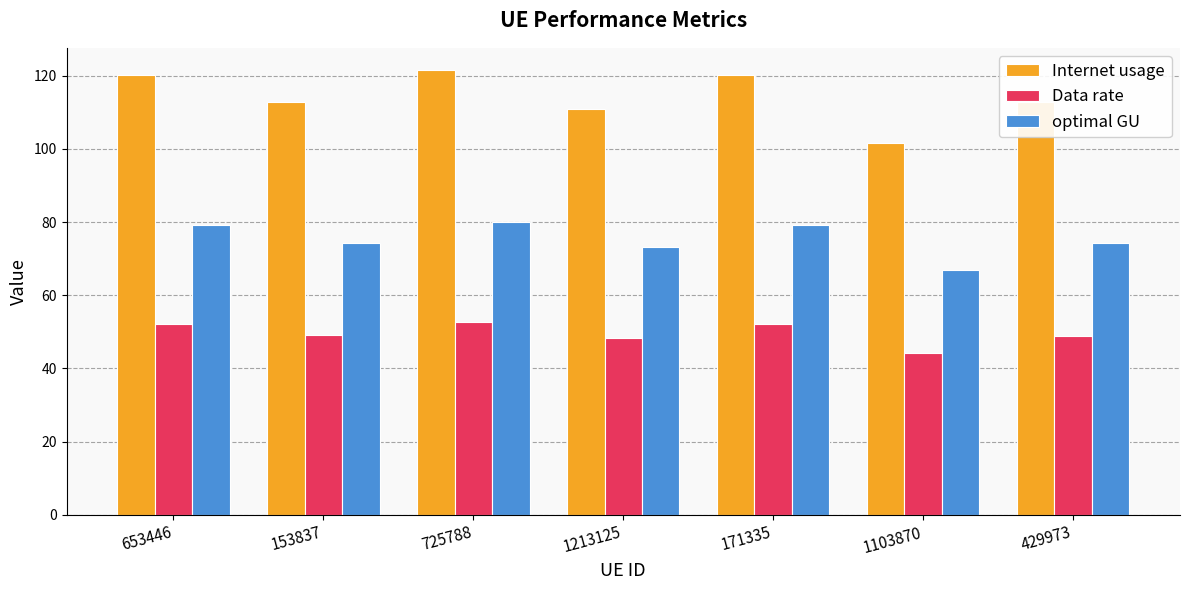

What is the total value across all series at 653446?

251.7